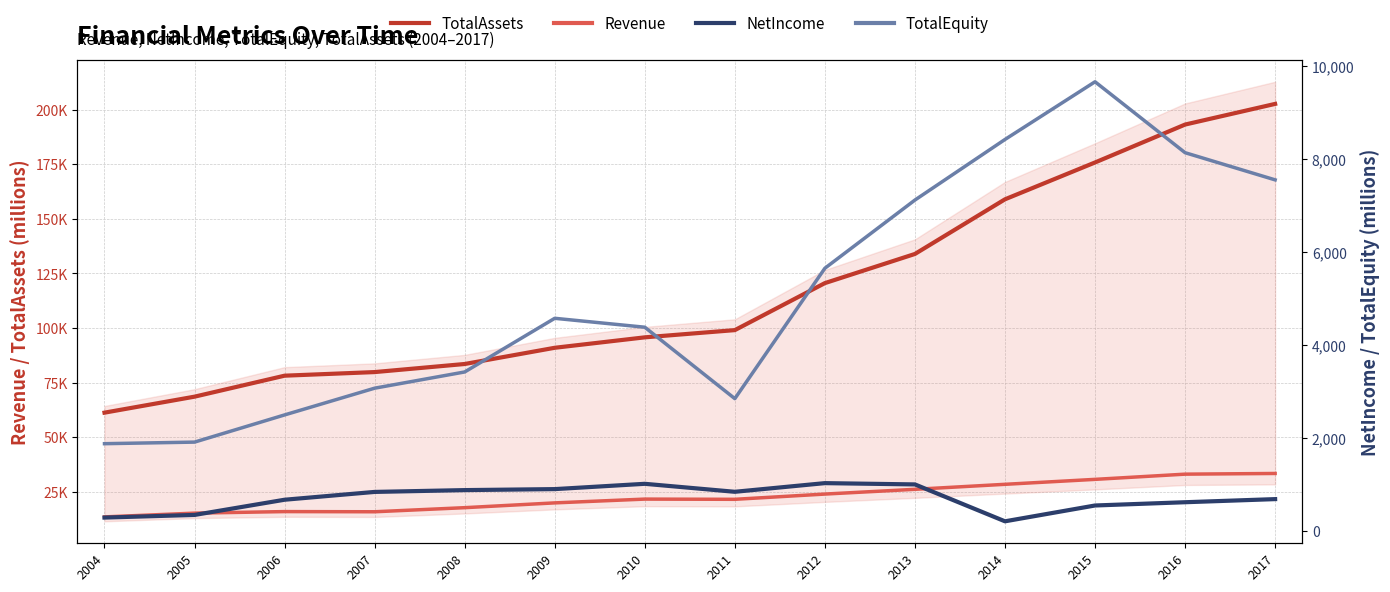

What is the sum of all Revenue values?

316606.8